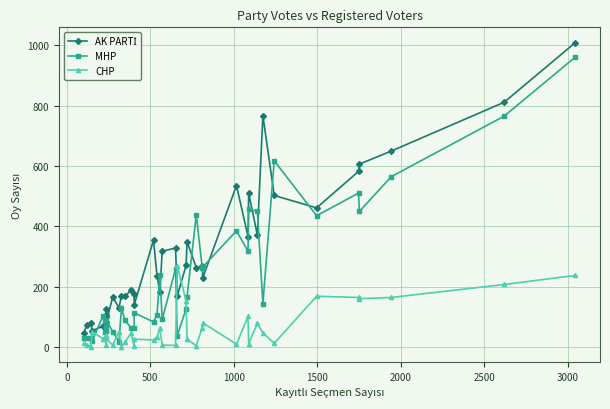

What is the difference between the second highest and second lowest values in the AK PARTİ series?

757